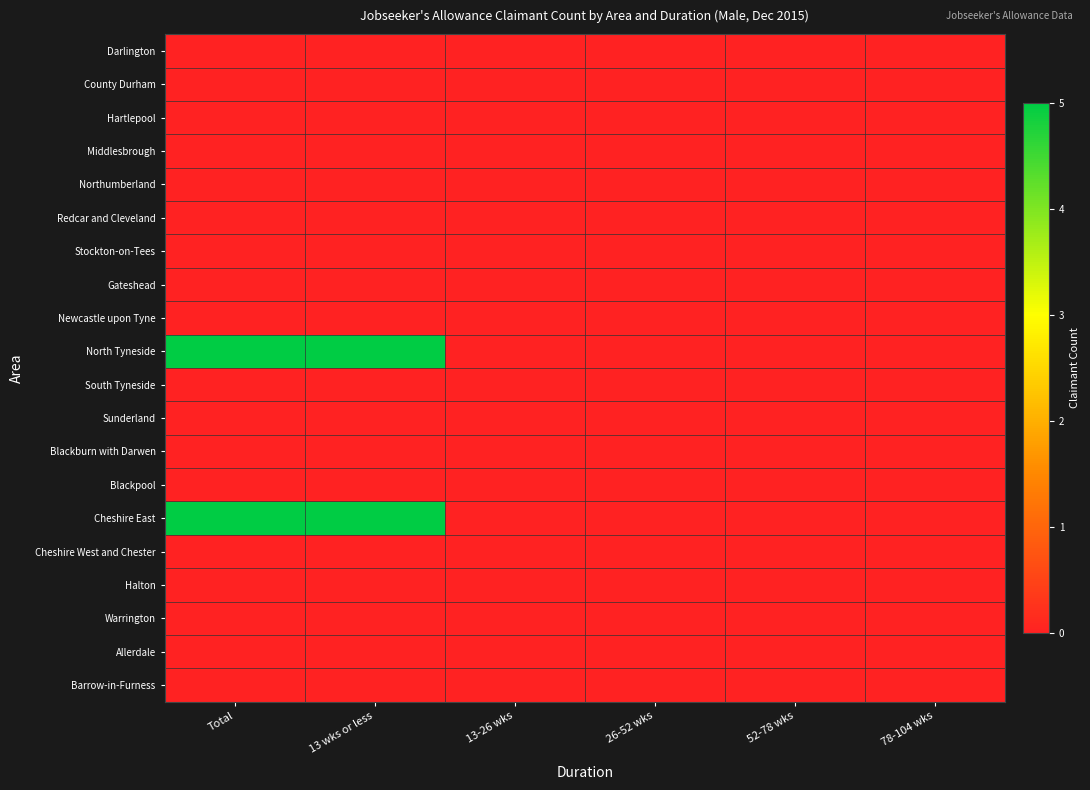

At how many categories does at least one series exceed 1?

2